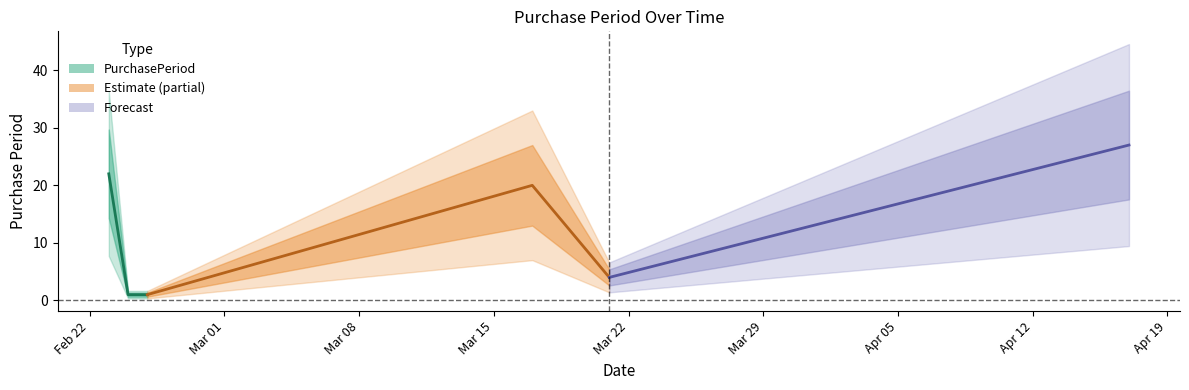

Approximately how many times larger is the value at 2017-03-17 compared to 2017-04-17?

0.7